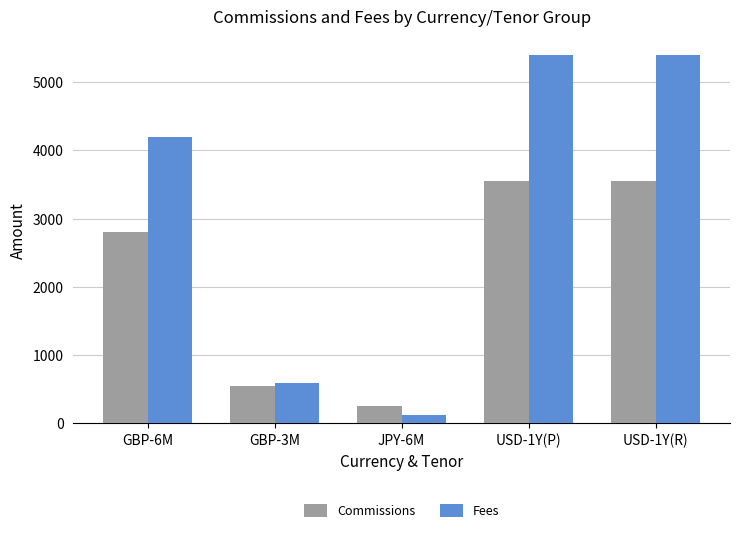

The Commissions series shows 1353 at USD-1Y(P). True or false?

False